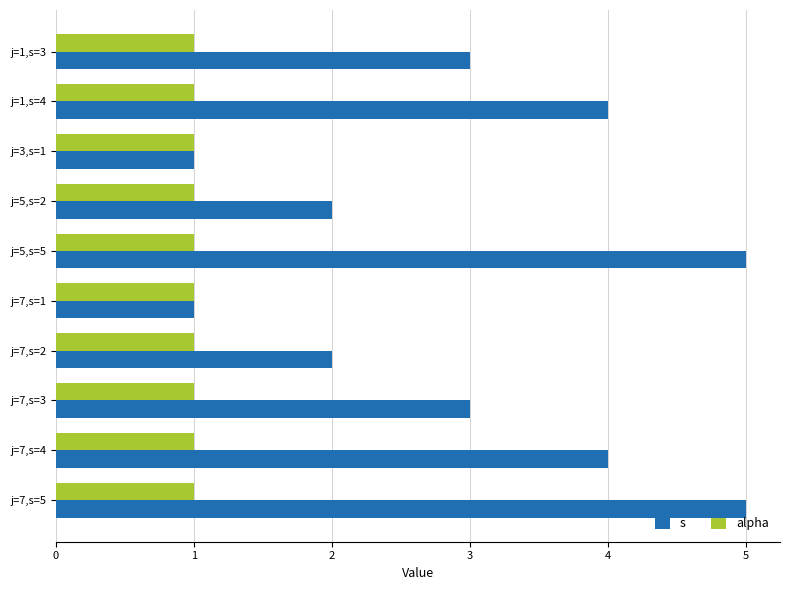

Is the value of s at j=5,s=2 greater than the value of alpha at j=7,s=2?

Yes